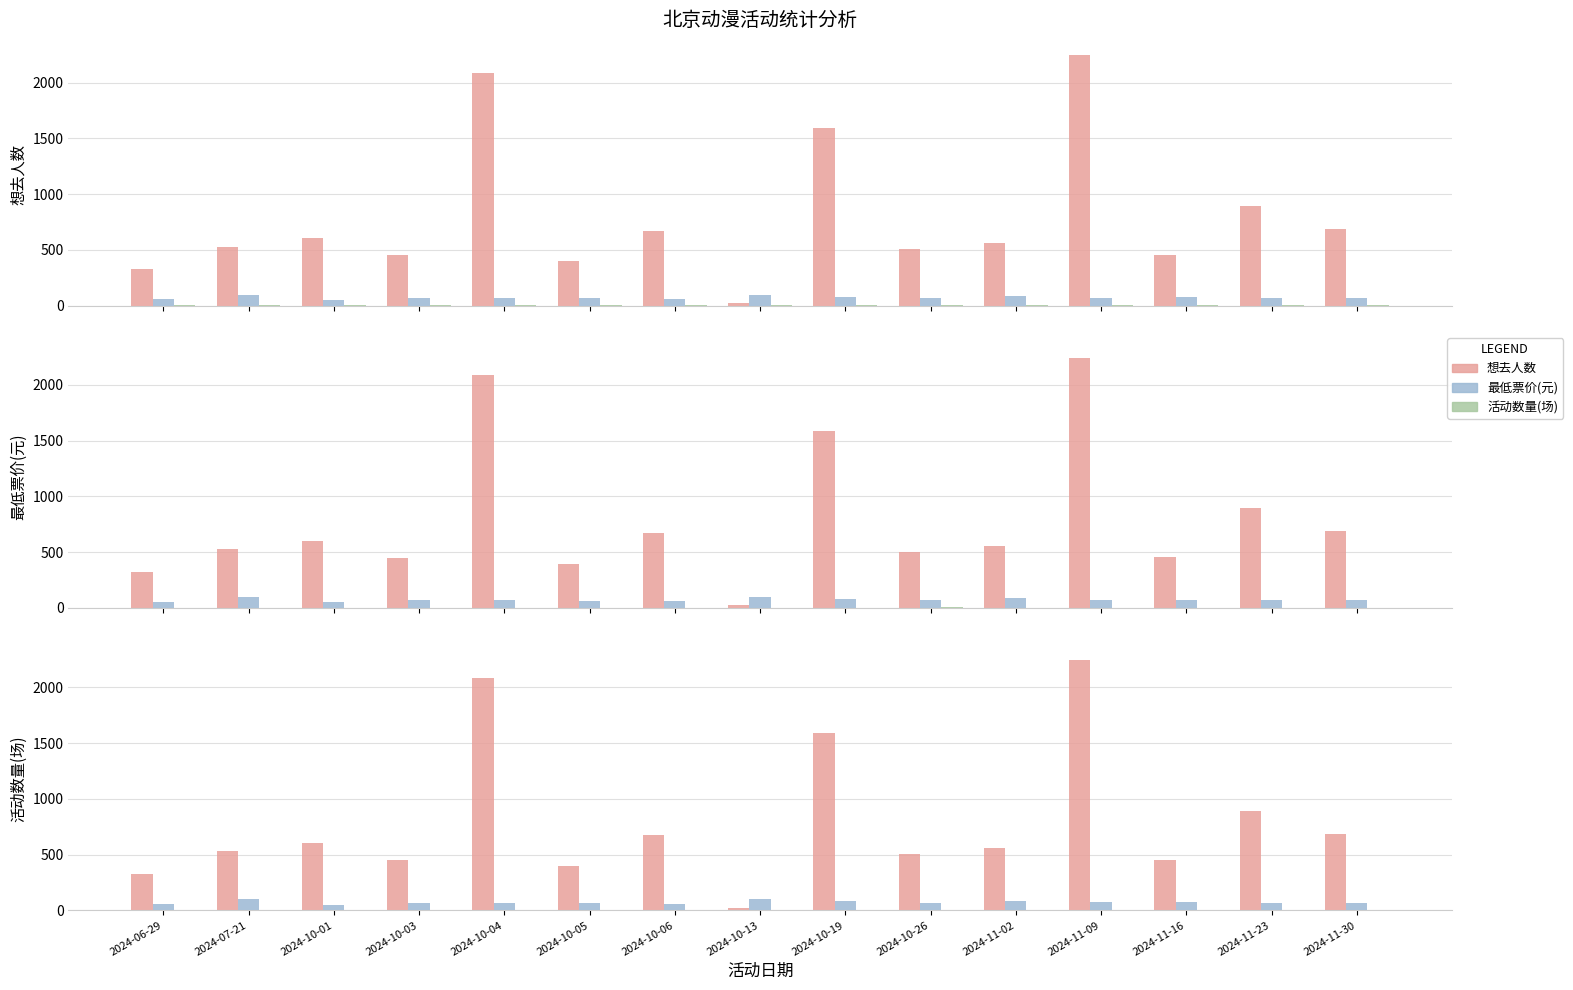

How many bars are there in each group?

3